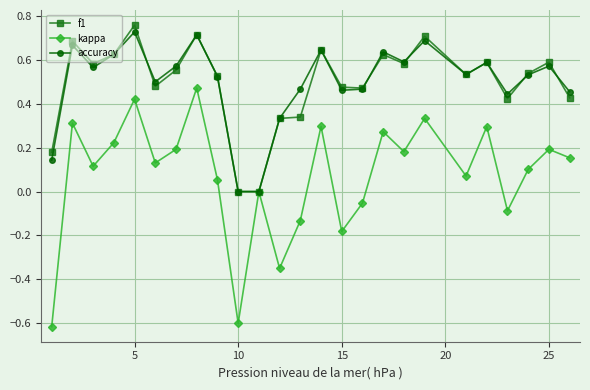

True or false: f1 has more than 0 points higher than both neighbors.

True